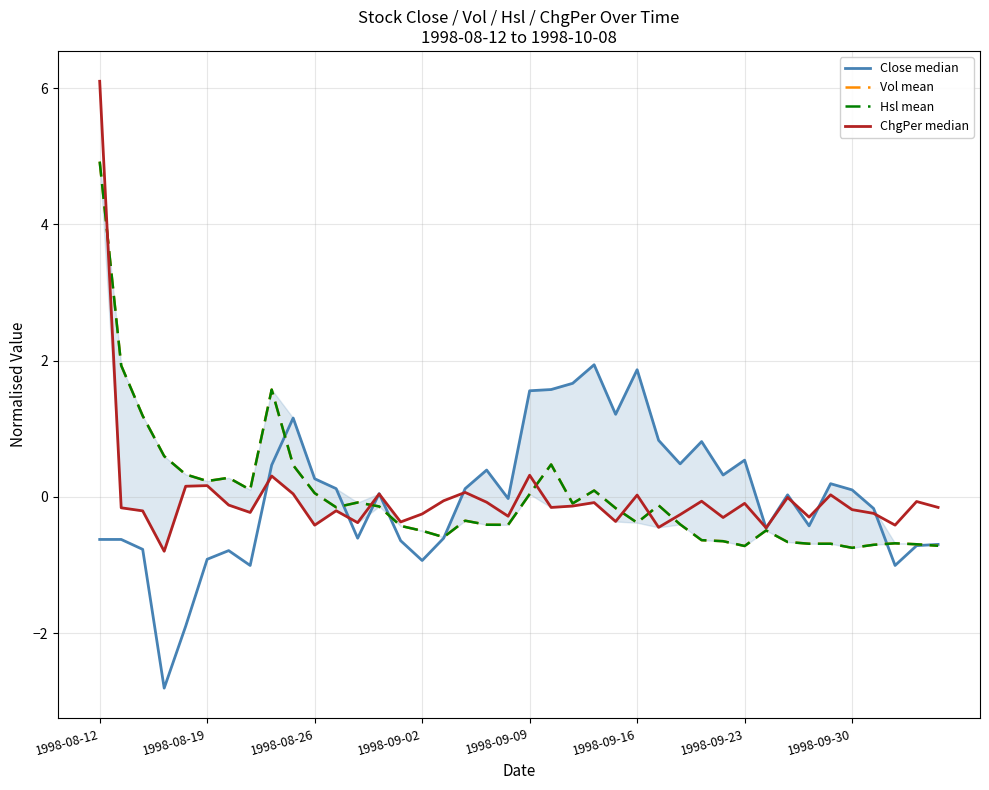

What are all the series names shown in the legend?

Close median, Vol mean, Hsl mean, ChgPer median